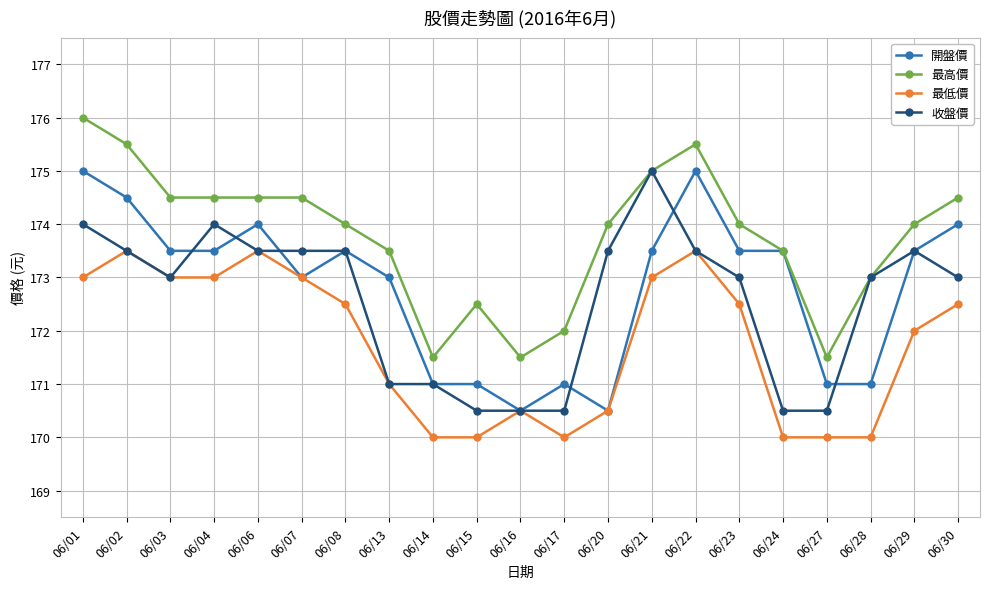

Where does the 收盤價 series first go above 173?

06/01